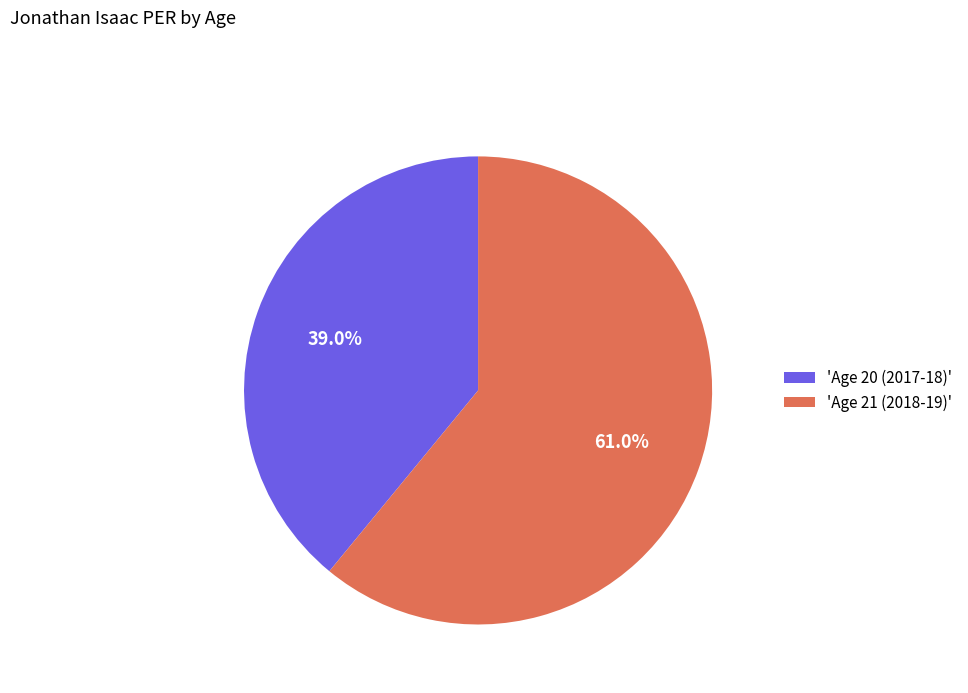

Is there any slice that represents more than half of the pie?

Yes